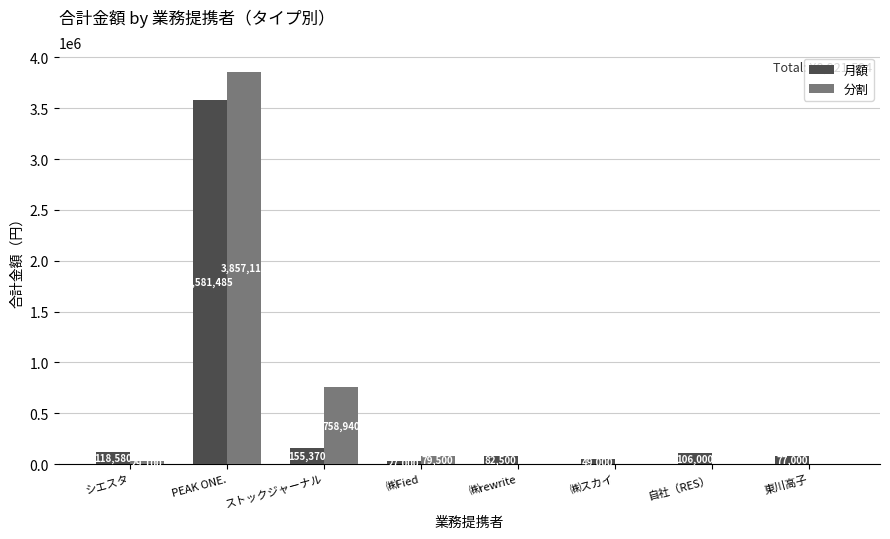

True or false: 月額 has a value of 106000 at 自社（RES）.

True